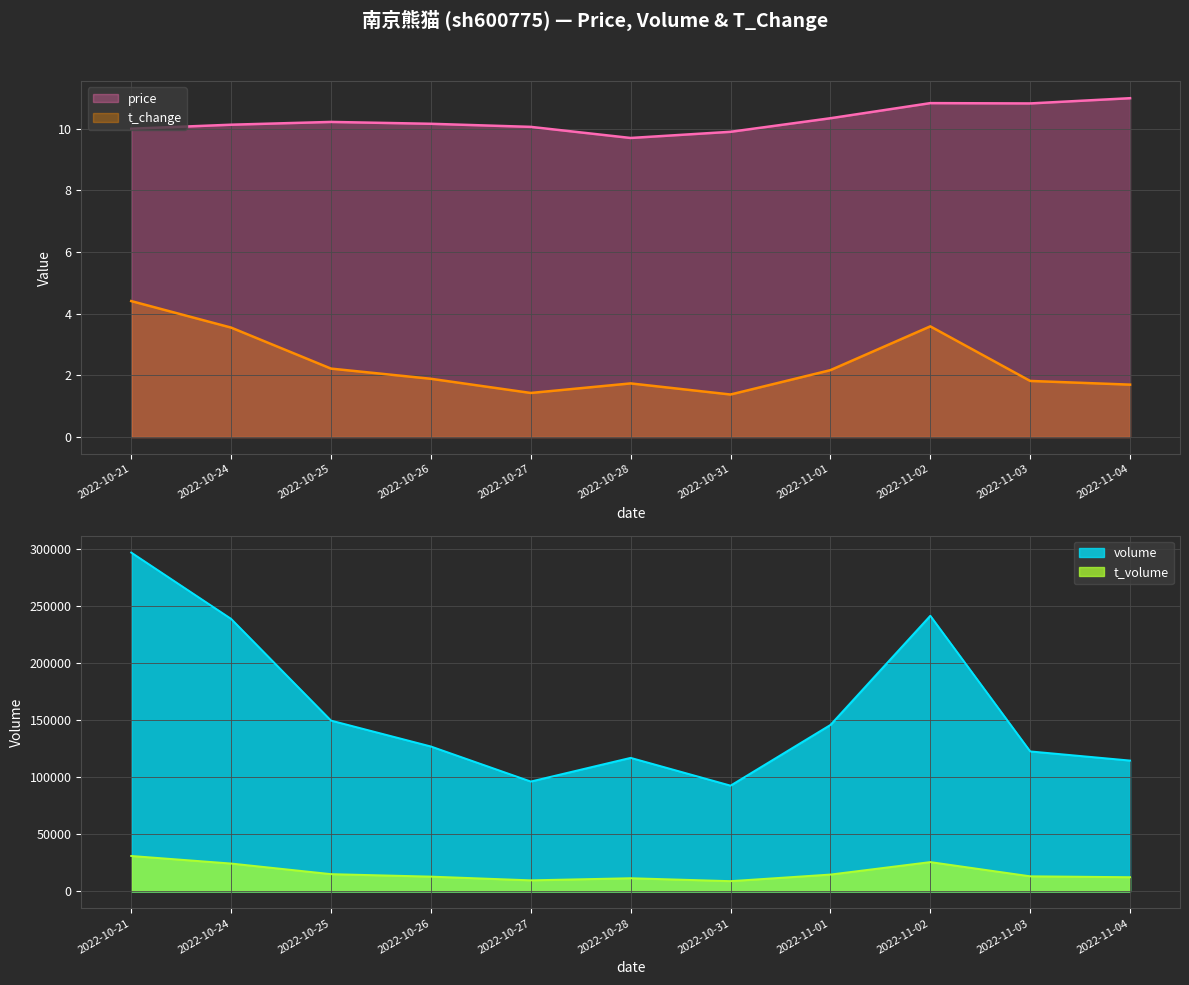

True or false: t_change and t_volume cross at least once.

False